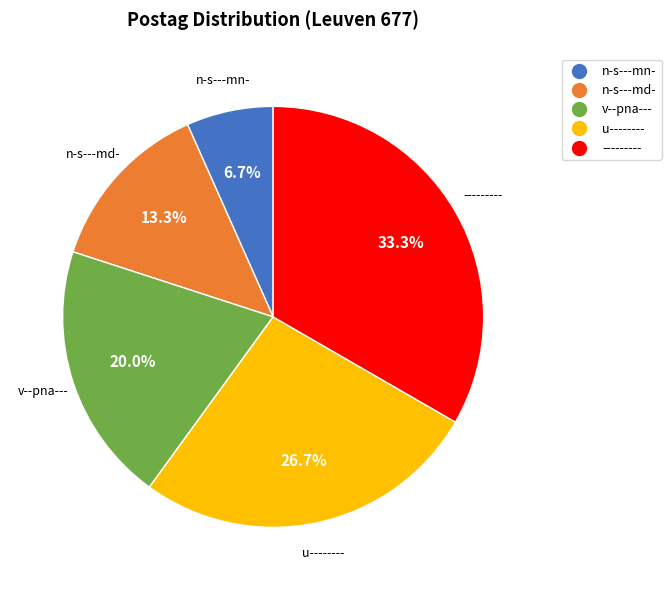

To the nearest percent, what percentage of the pie is u--------?

27%